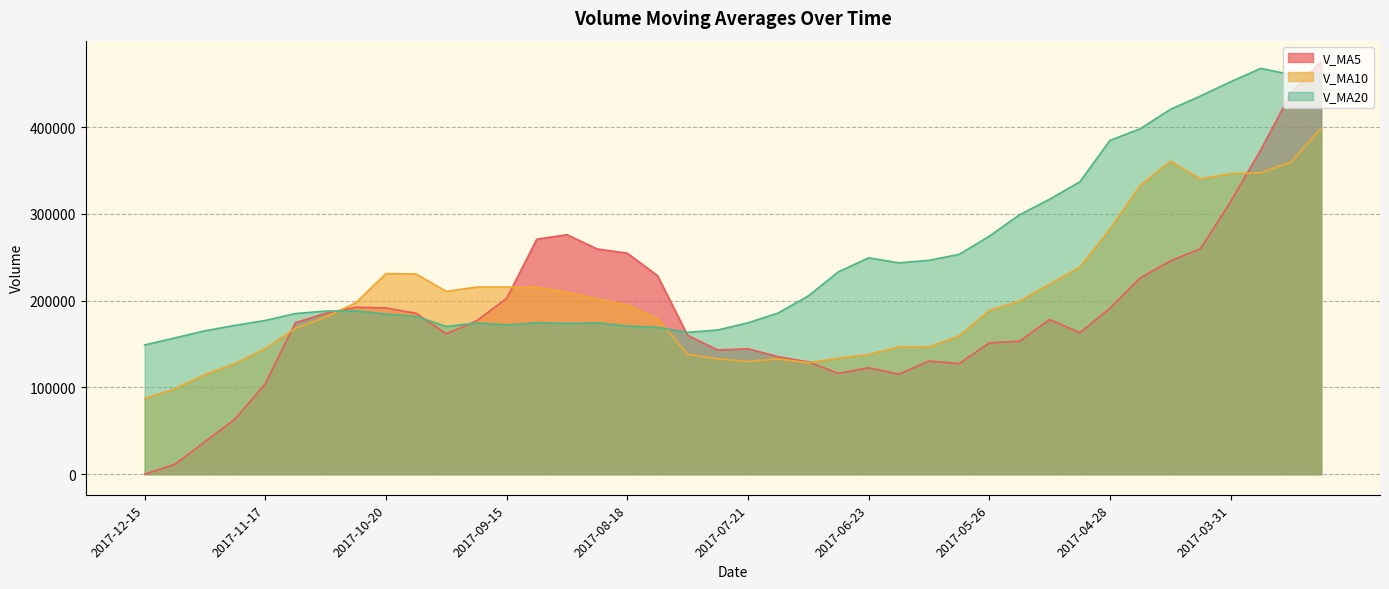

At which category does v_ma10 reach its first local valley?

2017-09-29